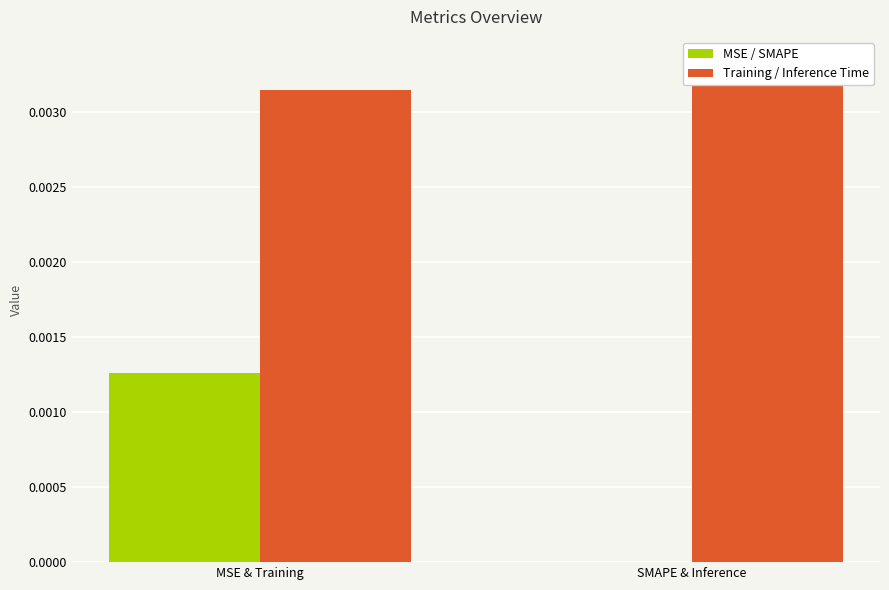

Count the MSE / SMAPE values in the range 0 to 1.

2